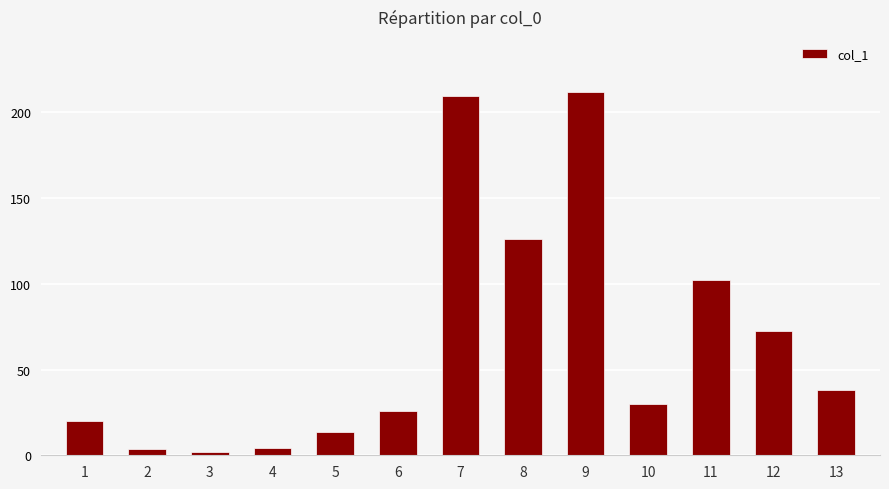

The value at 10 is 29.7. True or false?

True